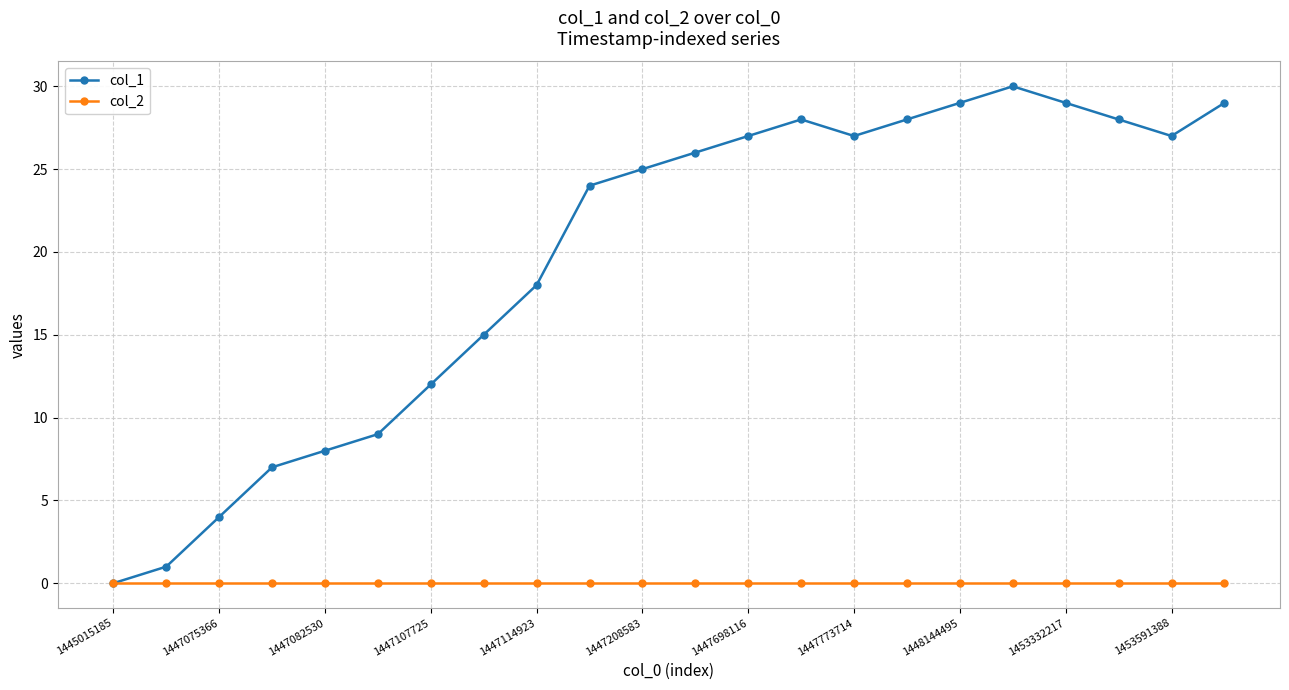

What is the maximum value shown in the chart?

30